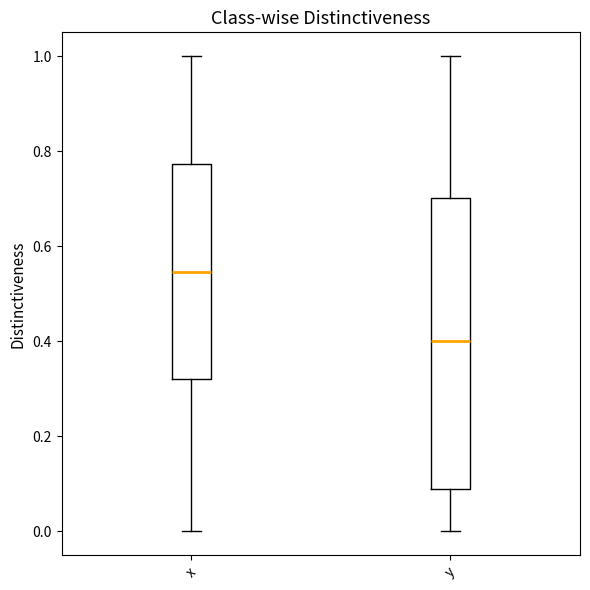

Reading left to right, read every box against the y-axis: the position of its median line, the range the box covers, and the ends of its whiskers. The values are not printed on the chart, so give them approximately, as read against the axis.

x: median 0.54, box 0.32 to 0.78, whiskers 0.00 to 1.00
y: median 0.40, box 0.10 to 0.70, whiskers 0.00 to 1.00